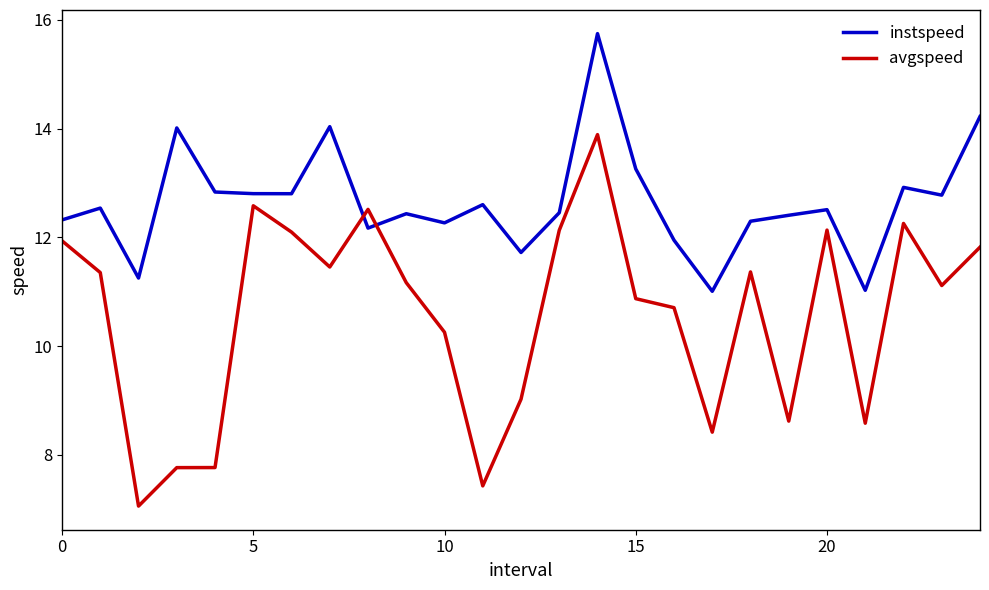

Which series has the largest range (max minus min)?

avgspeed